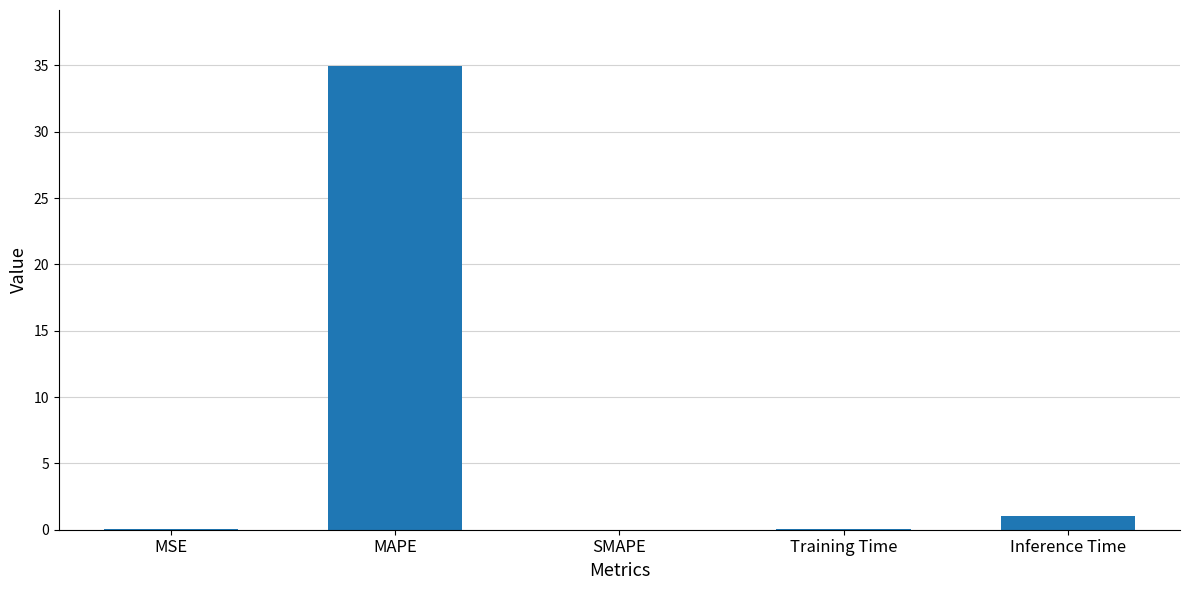

How many categories are shown in the chart?

5